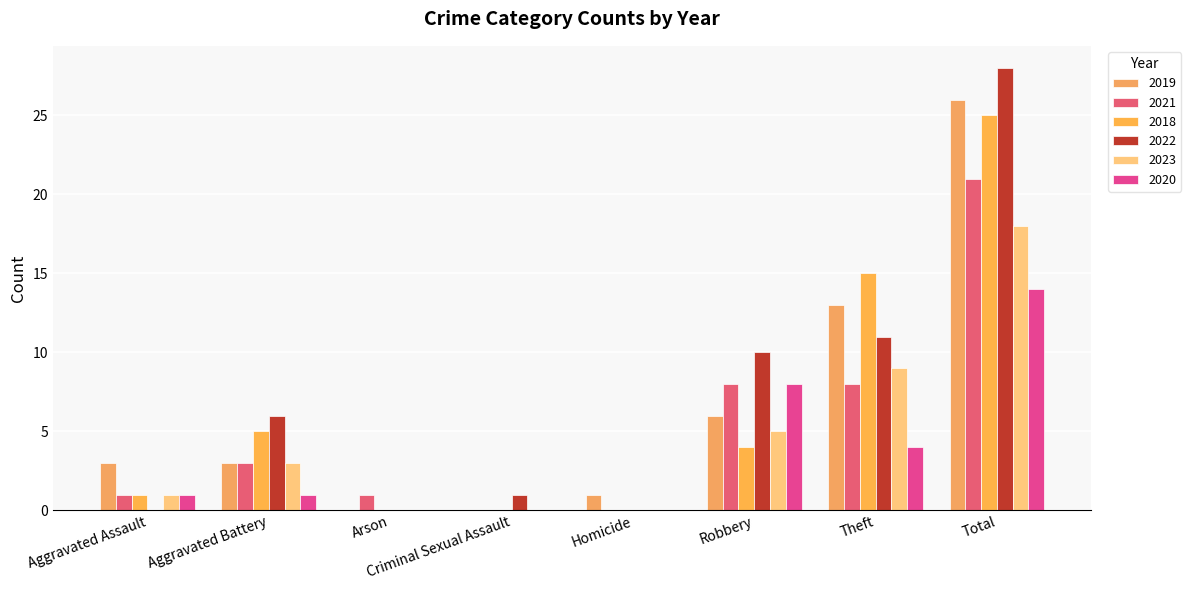

True or false: 2018 has a value of 5 at Robbery.

False